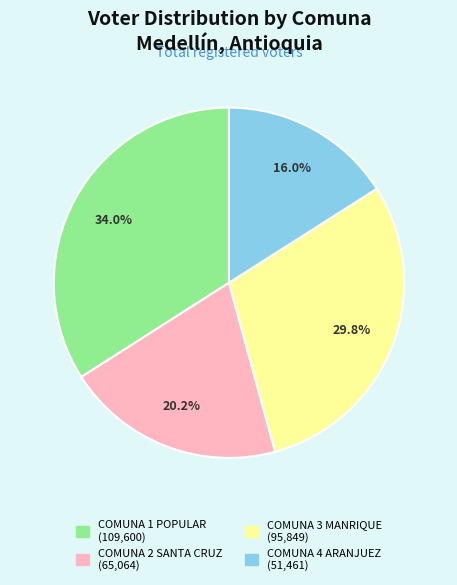

Is COMUNA 4 ARANJUEZ the majority of the pie?

No